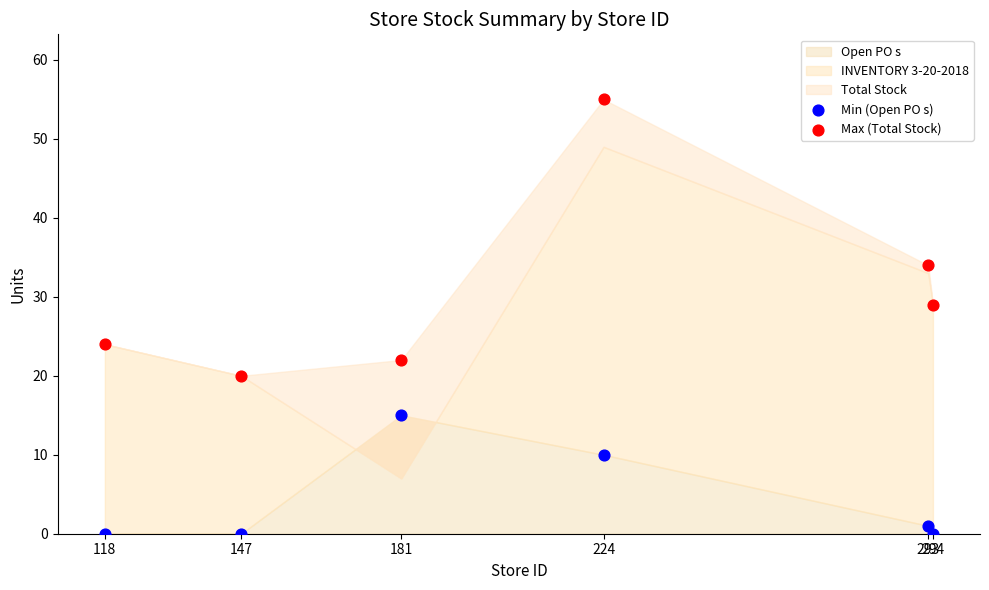

Across all data points, what is the range of Y values (max minus min)?

55